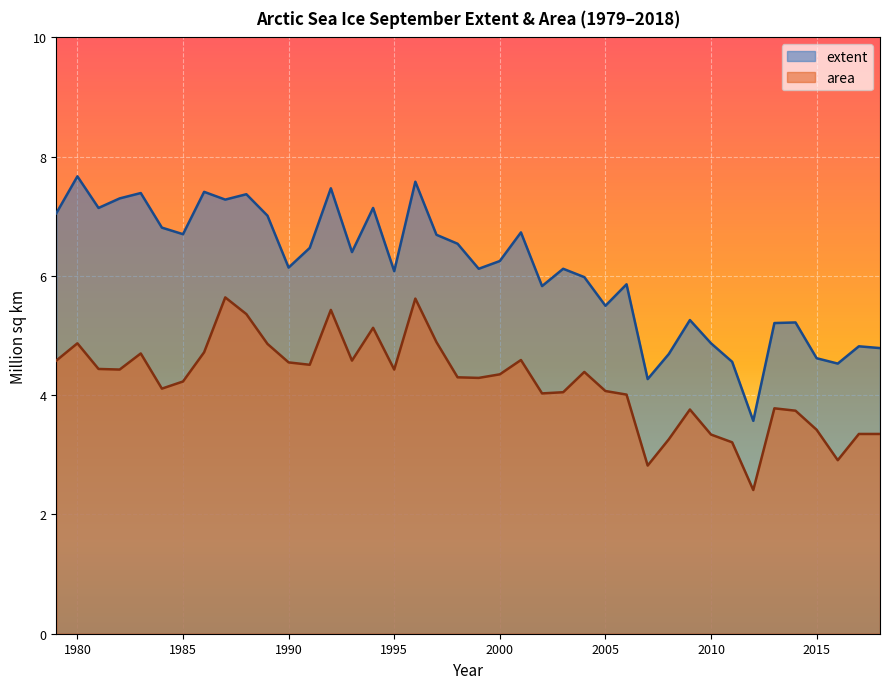

List the series in order of their overall mean, highest first.

extent, area